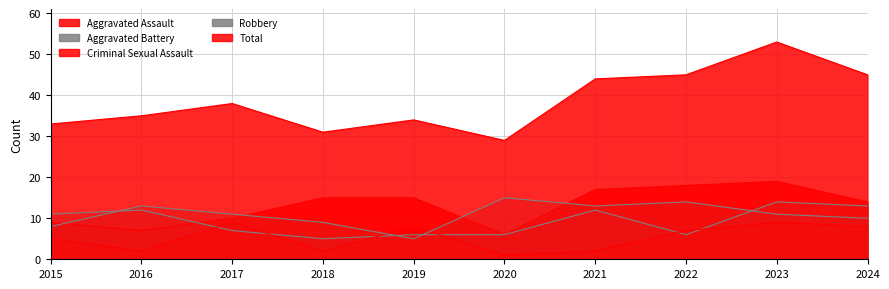

What value does the Aggravated Battery series have at 2021?

12